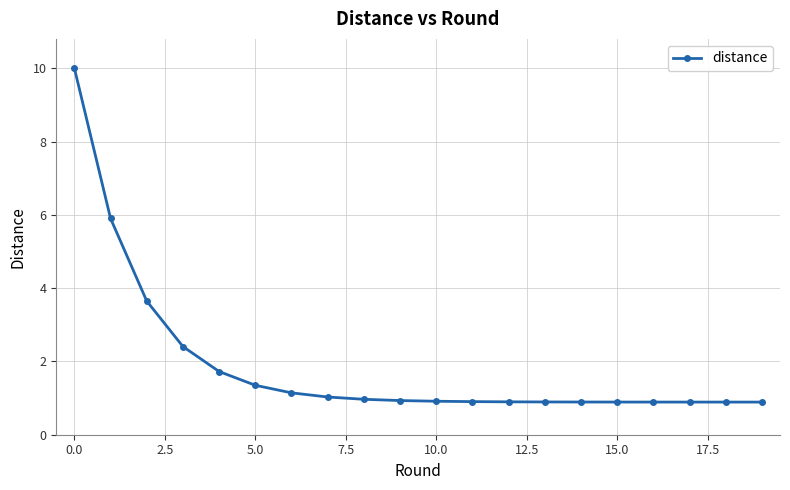

What is the difference between the maximum and second lowest values?

9.1